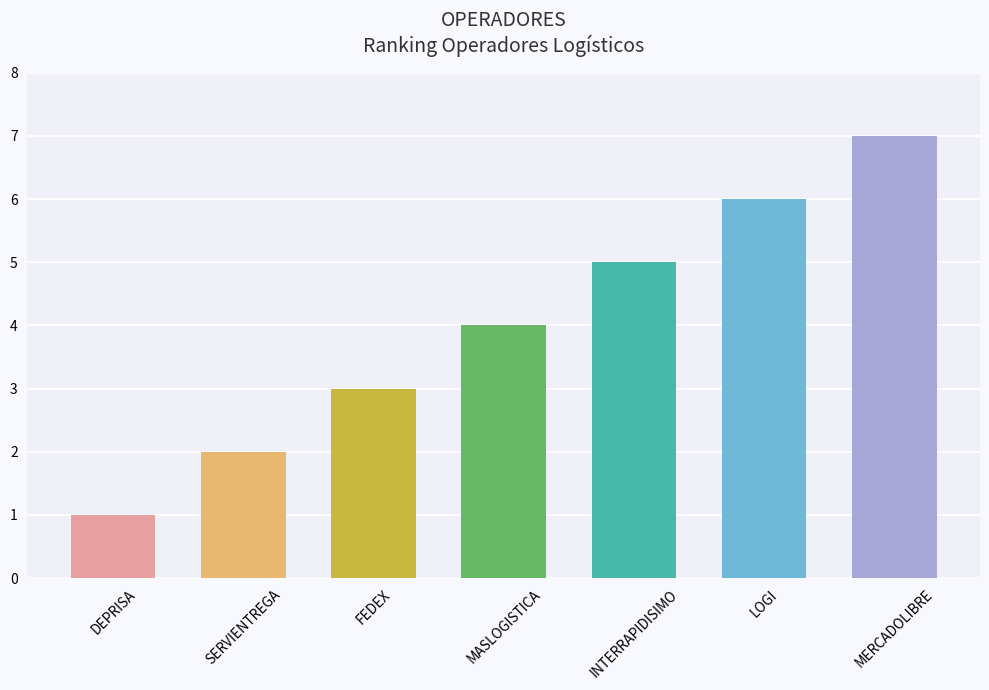

Does the chart contain any negative values?

No